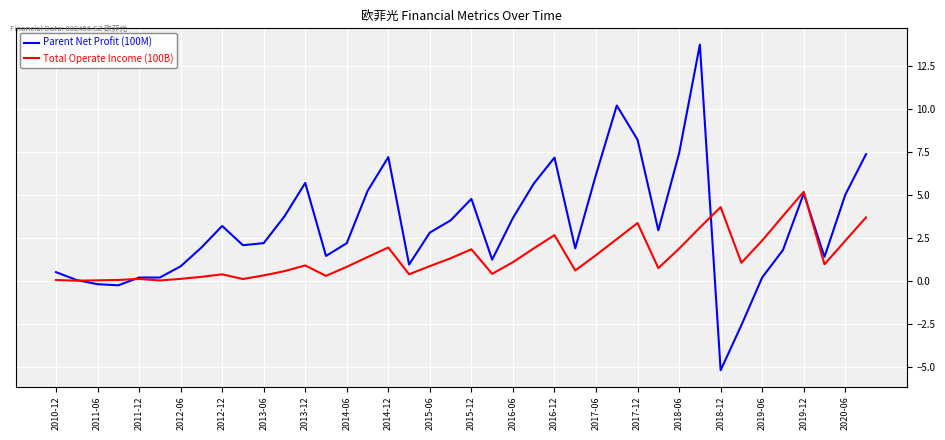

Does the chart display data point markers on the line(s)?

No